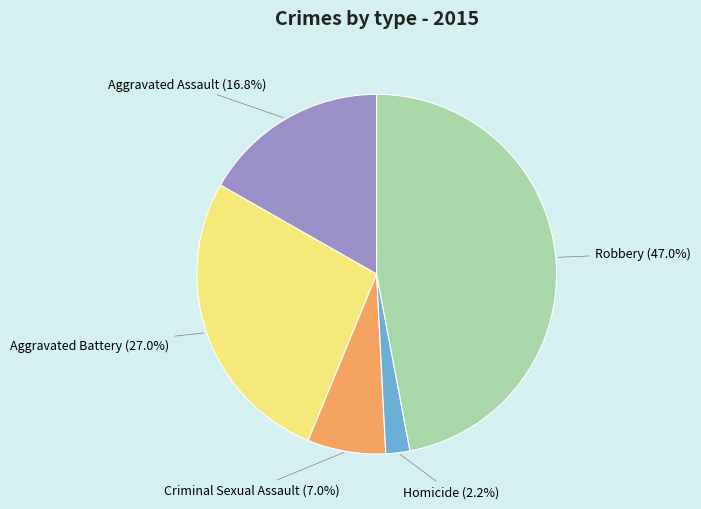

Which category has the biggest portion of the pie?

Robbery